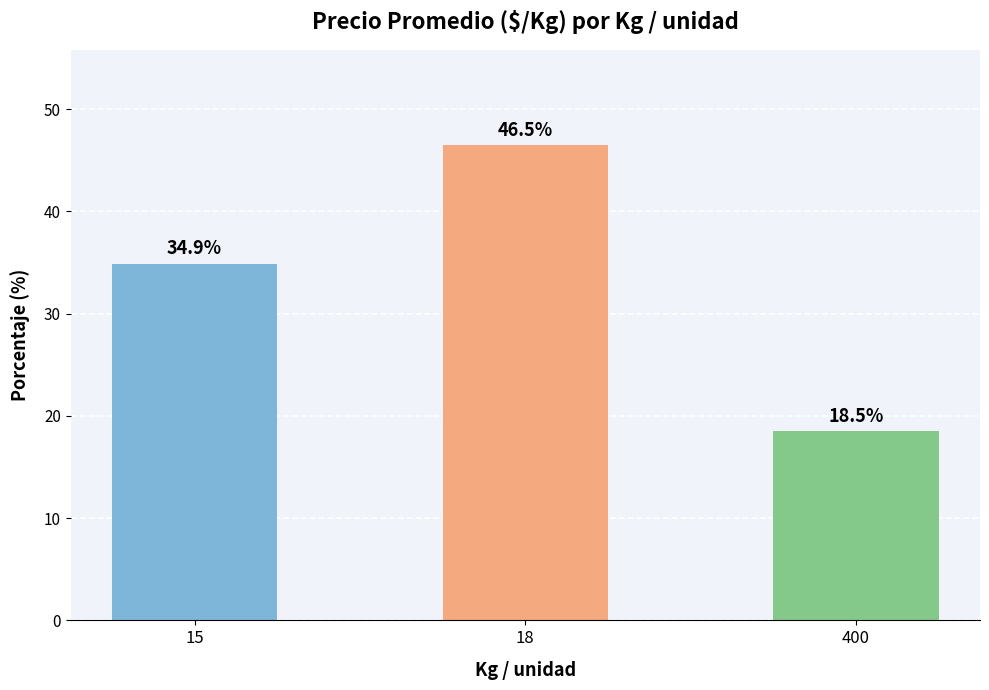

The chart shows a value of 34.9 at 15. True or false?

True